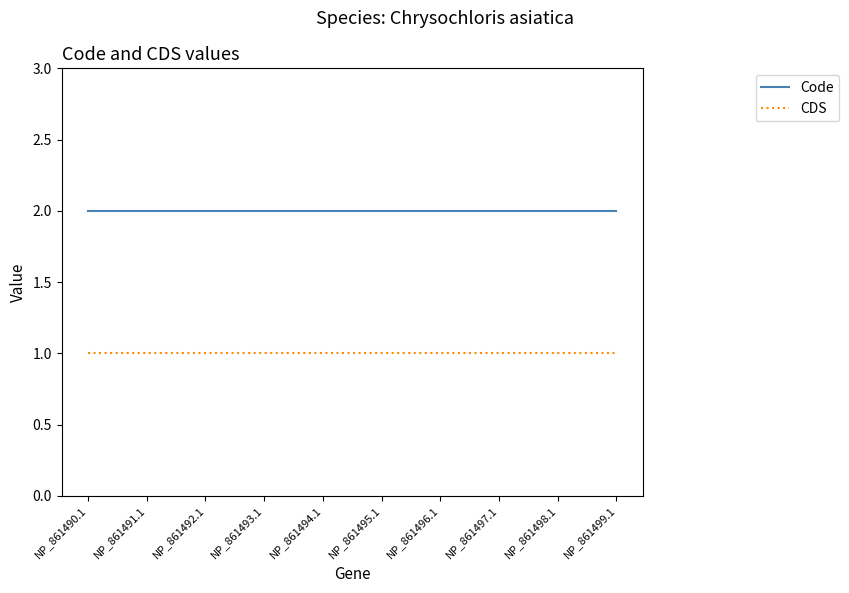

What position from the right is NP_861496.1?

4